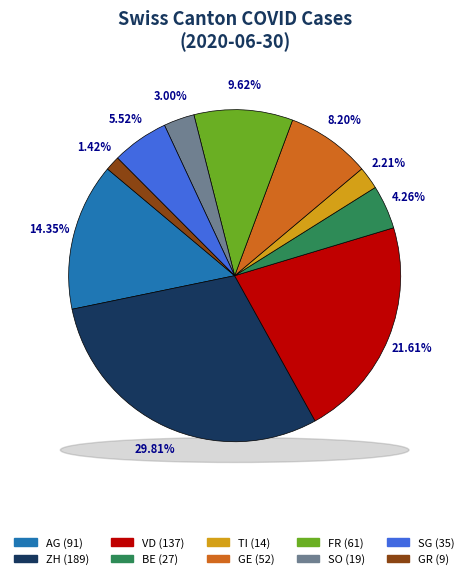

Which has a higher value, BE or AG?

AG